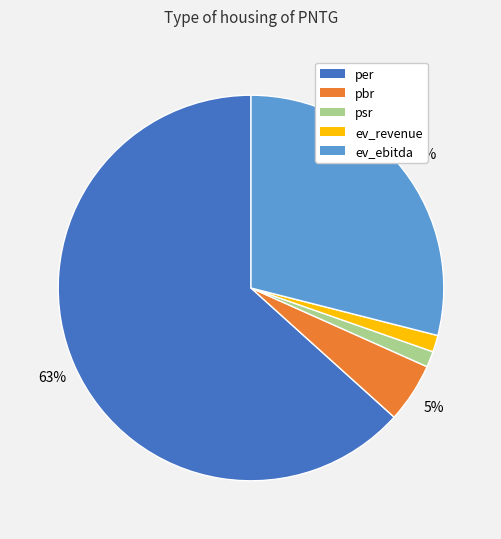

What is the ratio of the value at per to the value at ev_ebitda?

2.2